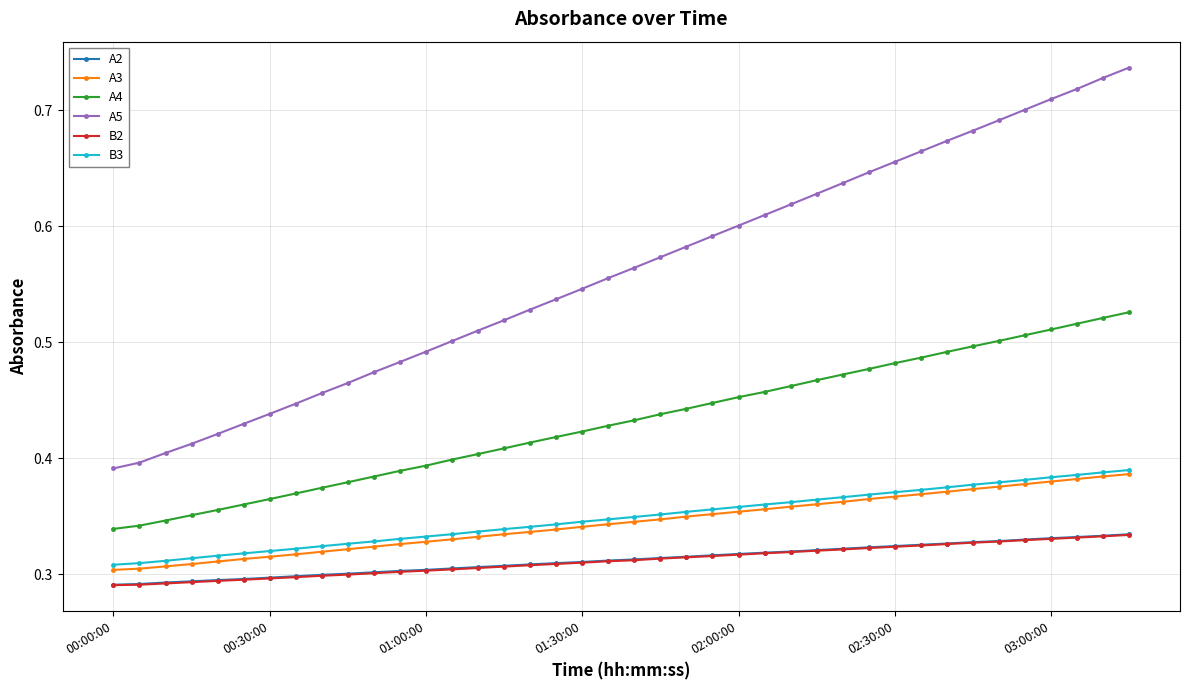

At how many categories does at least one series exceed 0?

40